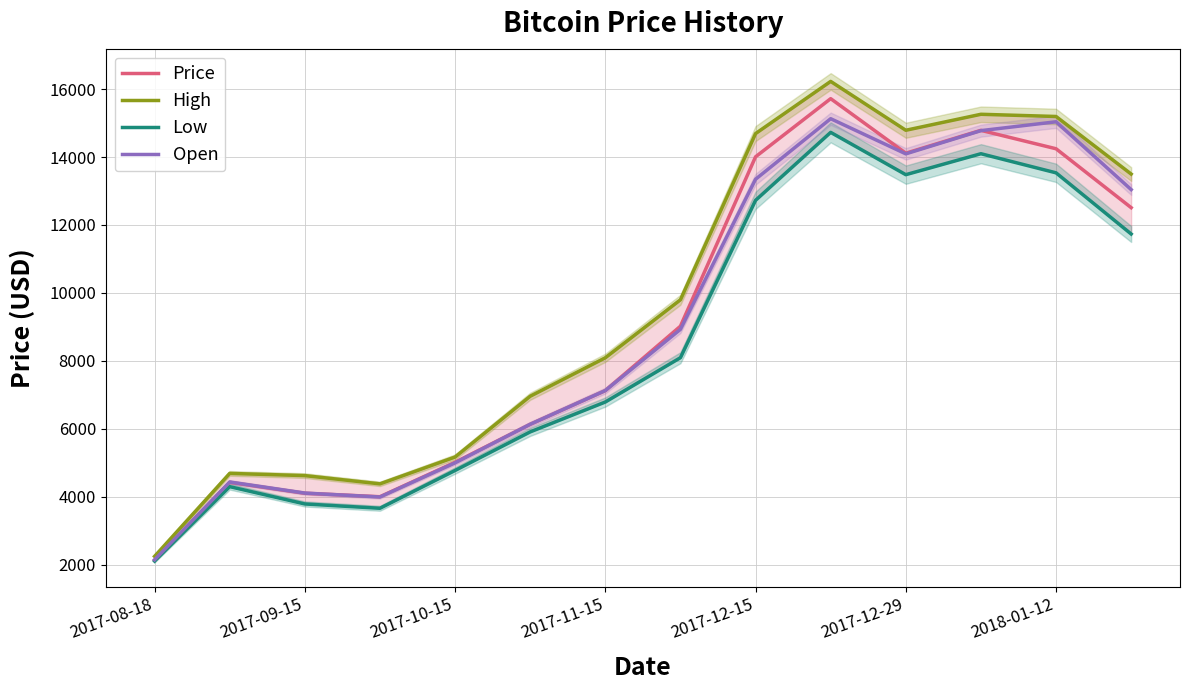

What is the maximum value for Open?

15128.9